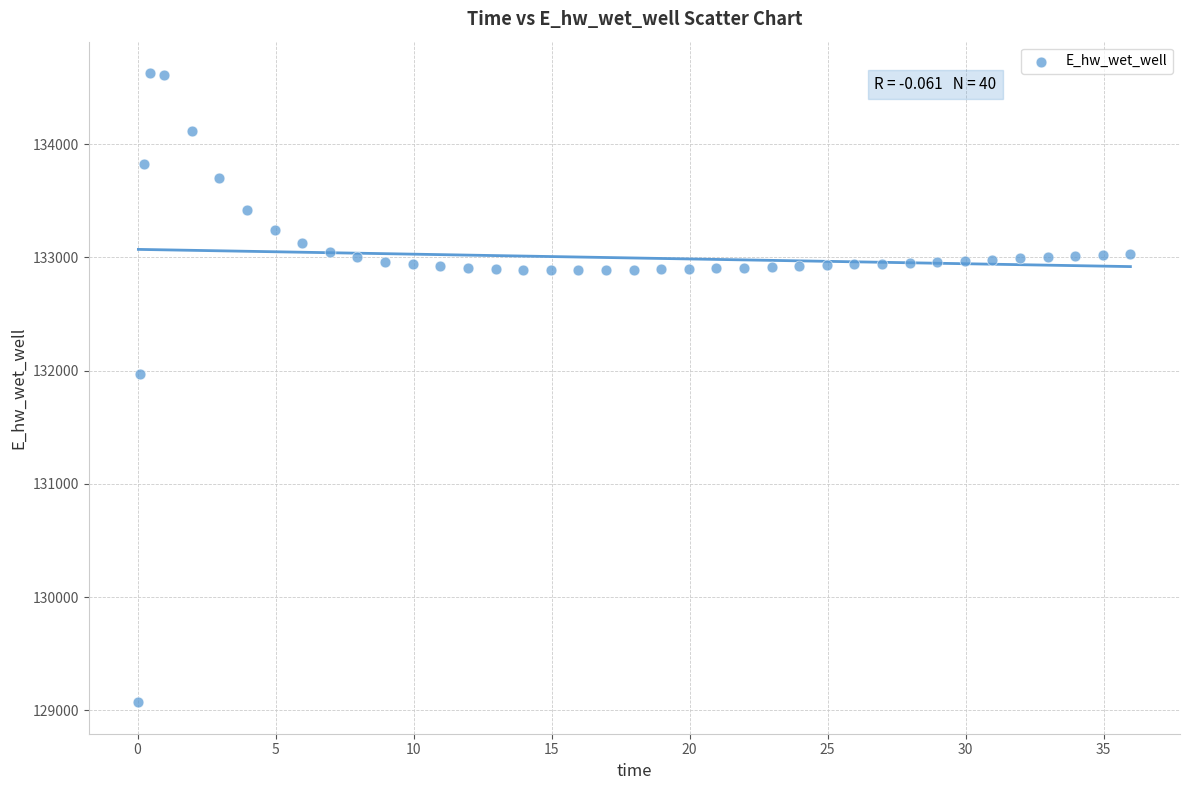

What is the range of X values (max minus min)?

35.9